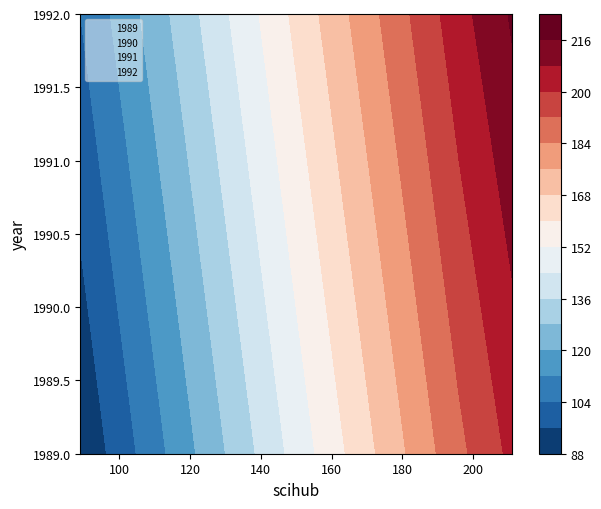

What is the greatest value displayed?

211